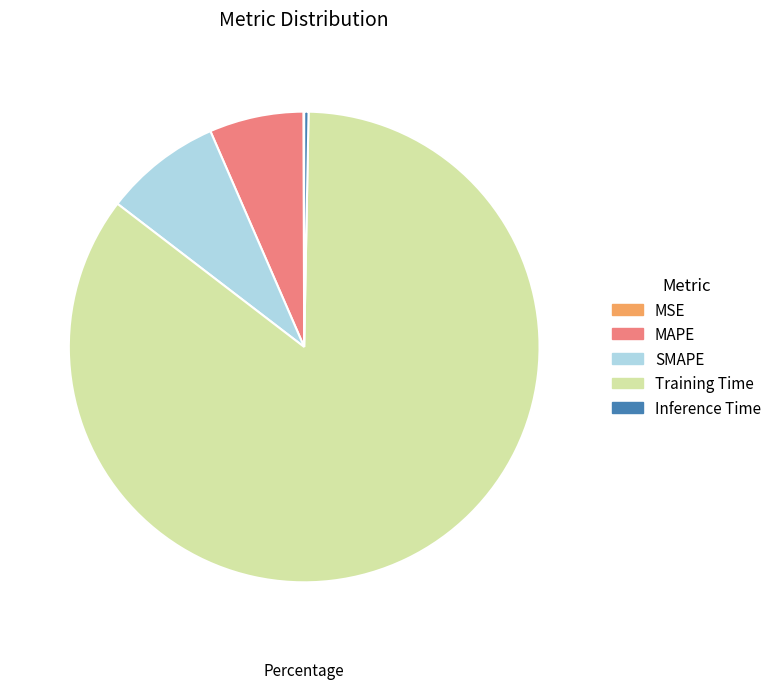

The MAPE slice represents 6% of the pie. True or false?

True